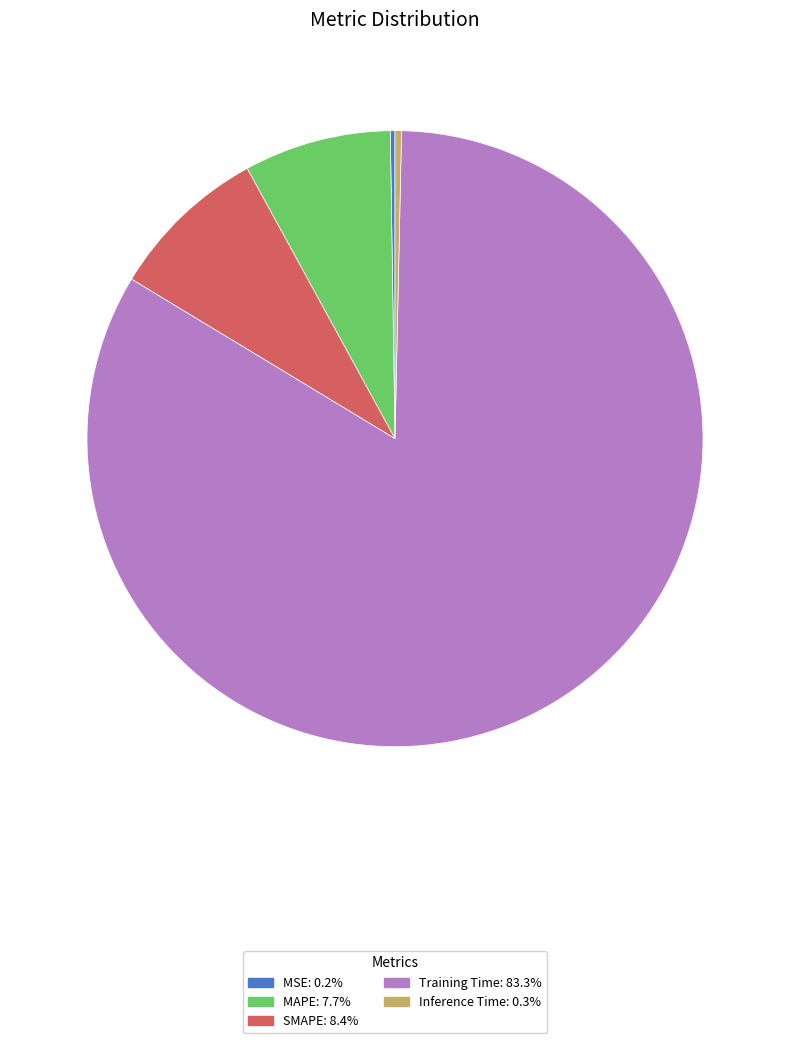

Is the sum of Inference Time and MAPE greater than half?

No